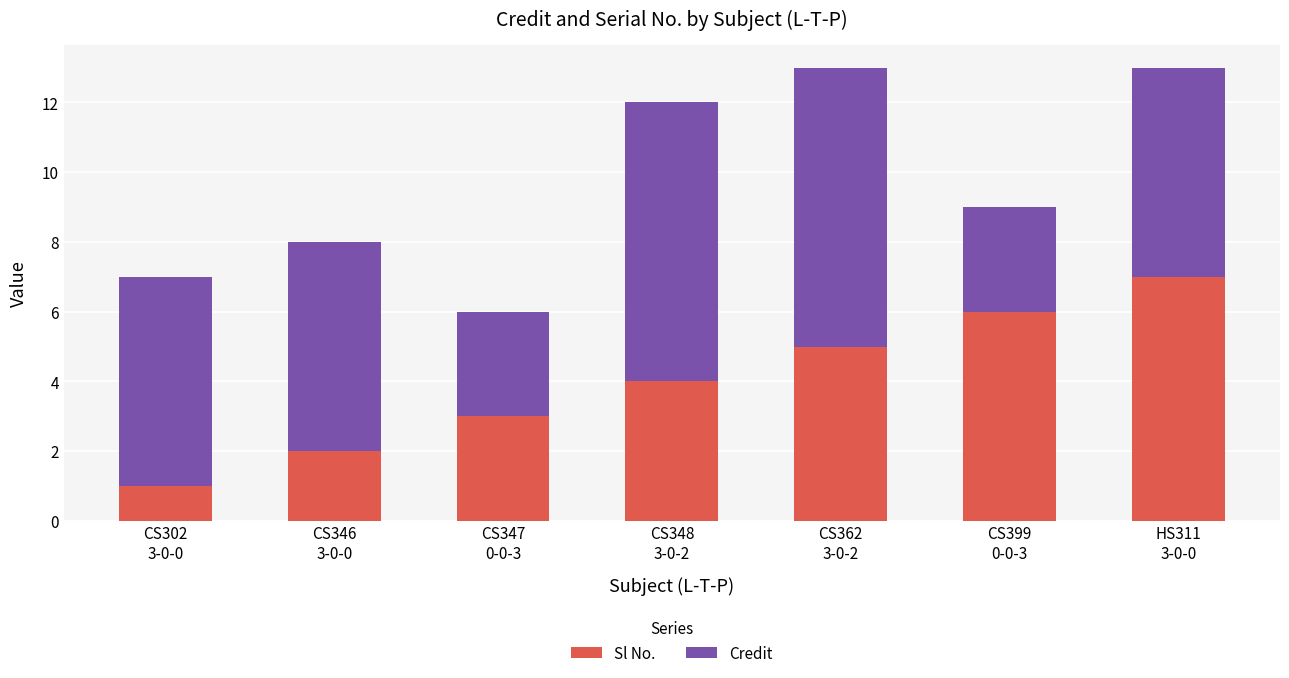

Reading left to right, transcribe the values for Sl No..

1	2	3	4	5	6	7